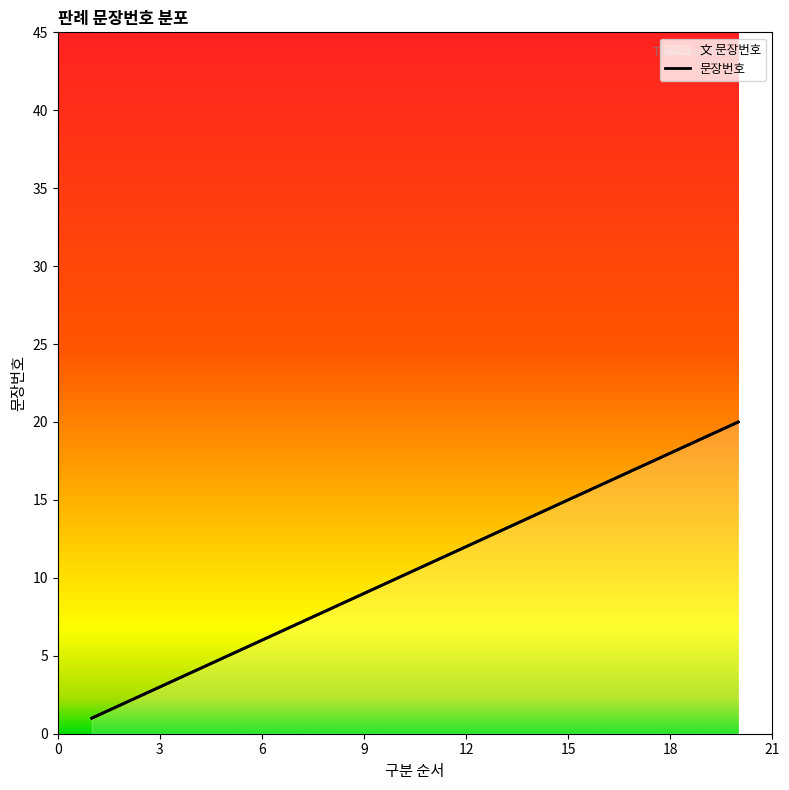

How many data points are less than 11?

10